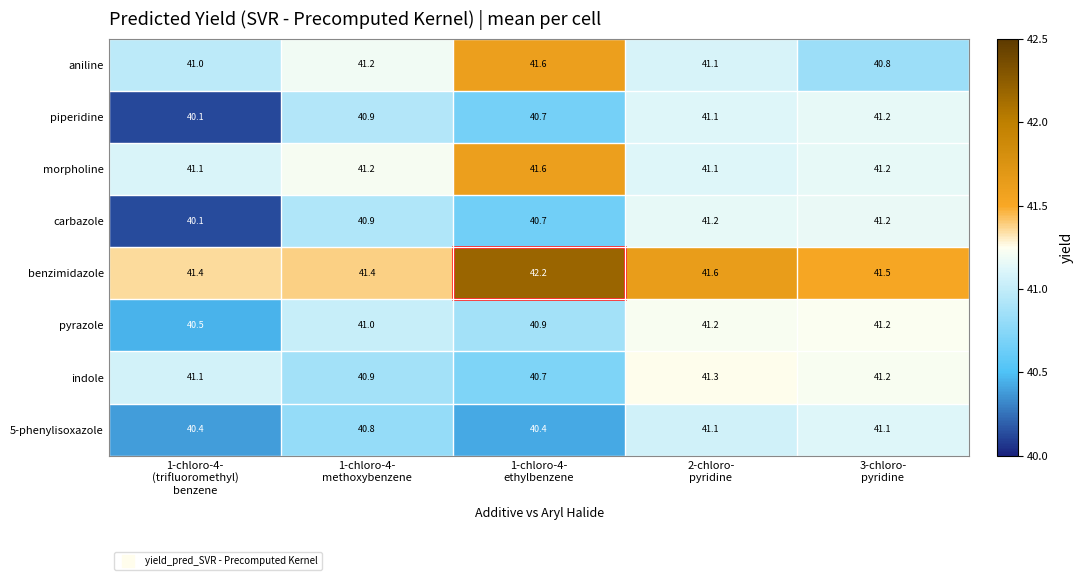

What is the greatest value displayed?

42.2